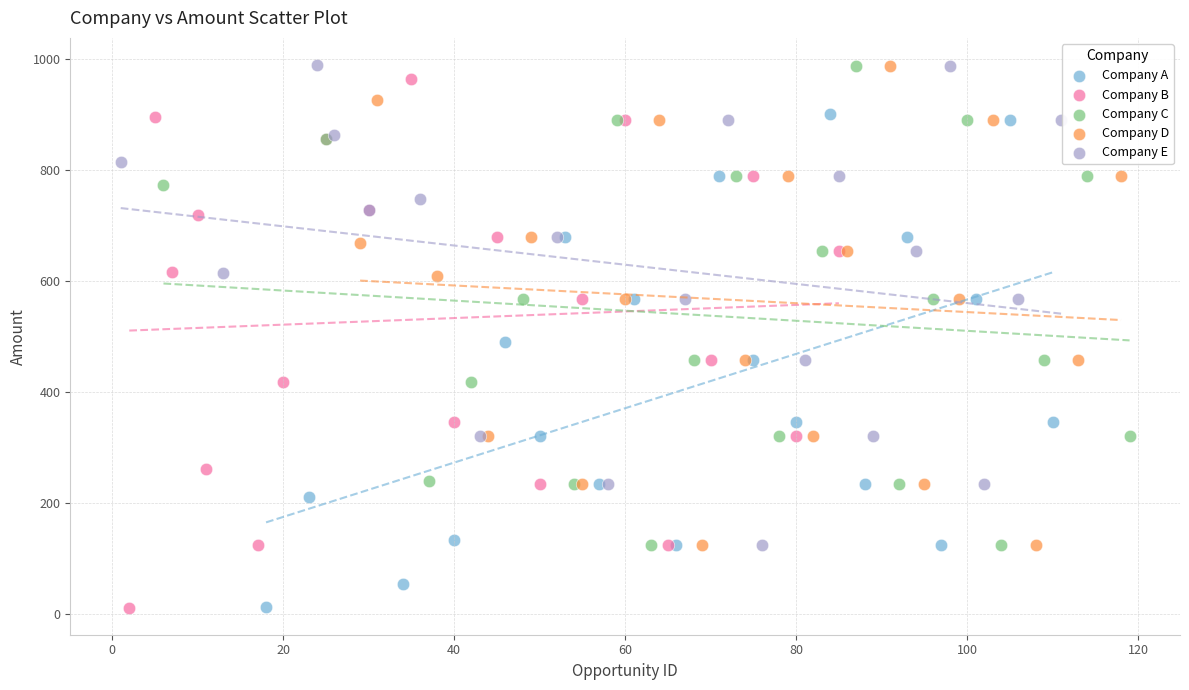

Which series has the largest Y range (max minus min)?

Company B